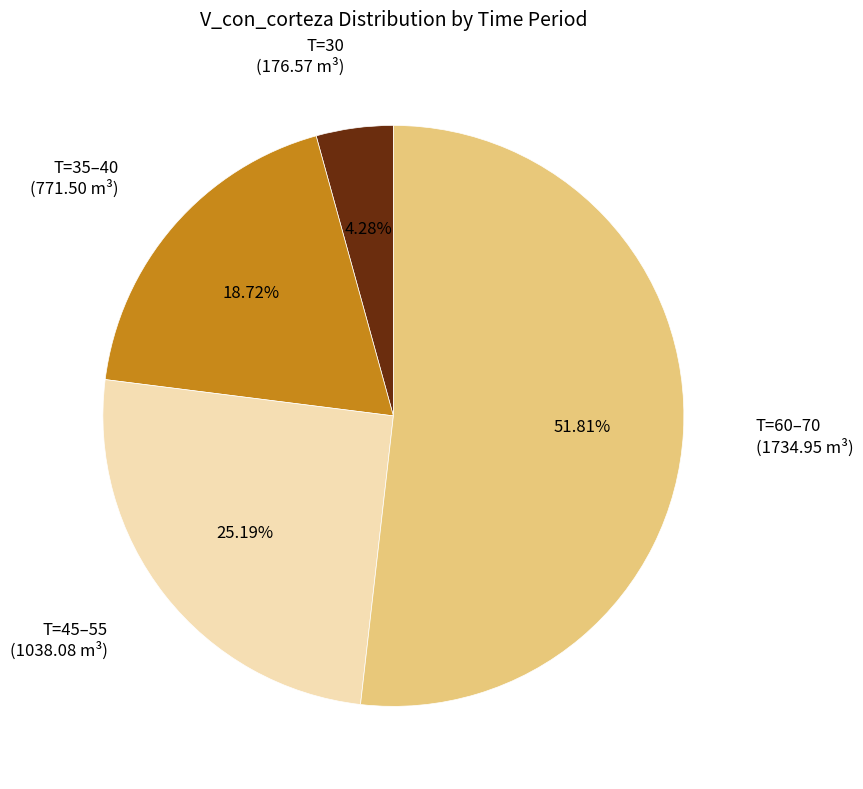

Count the number of slices in the pie.

4